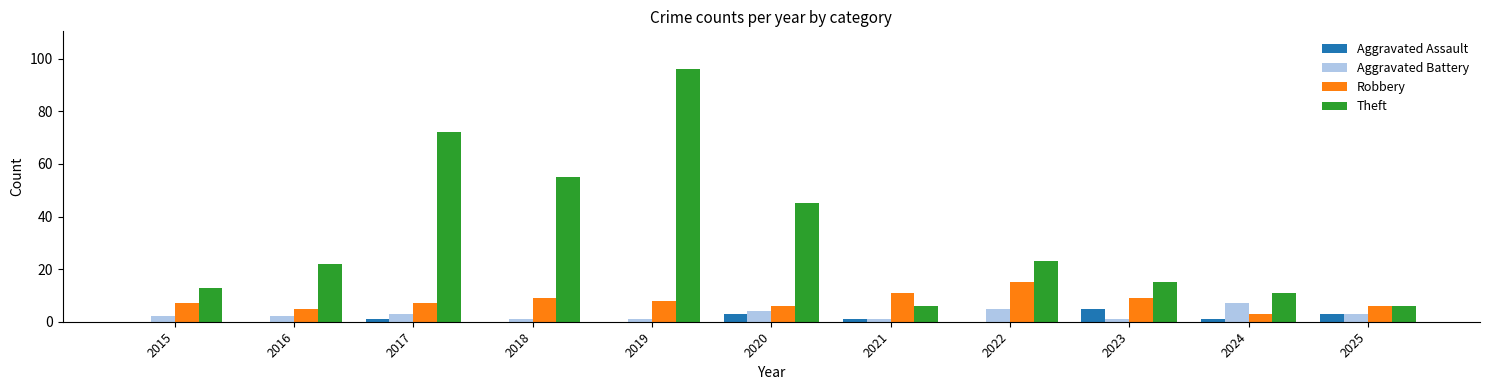

At which category is the sum across all series the highest?

2019